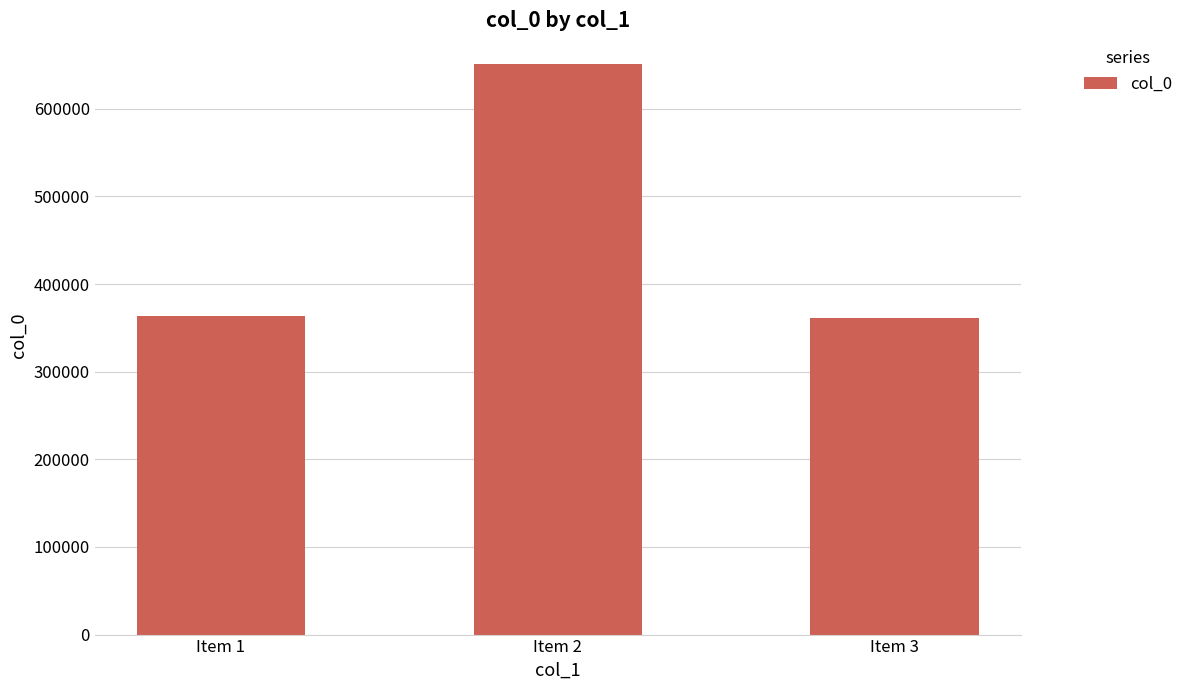

At which category does the chart reach its peak across all series?

Item 2